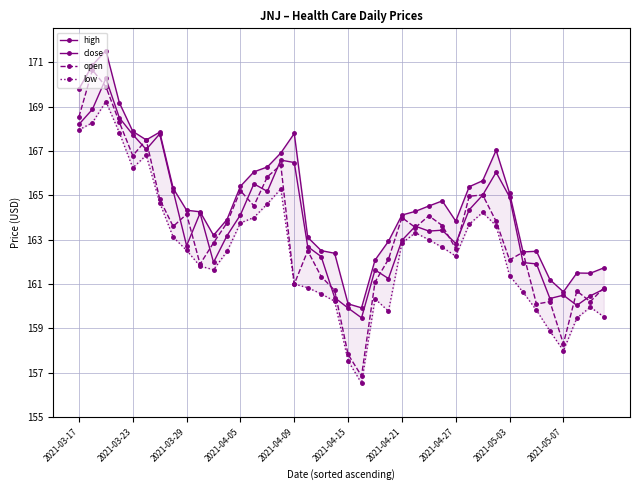

True or false: close has more than 2 points higher than both neighbors.

True